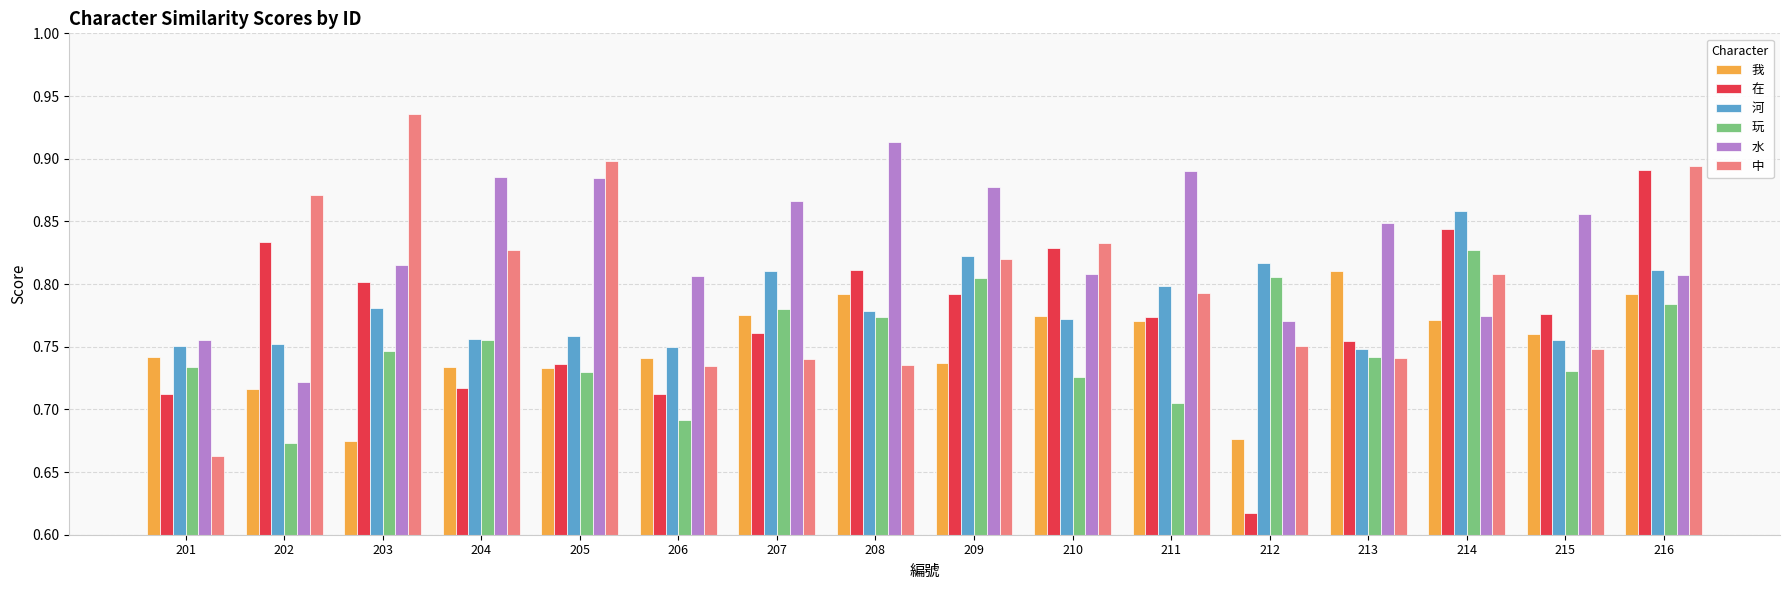

Rank the series by their maximum value, from lowest to highest.

我, 玩, 河, 在, 水, 中